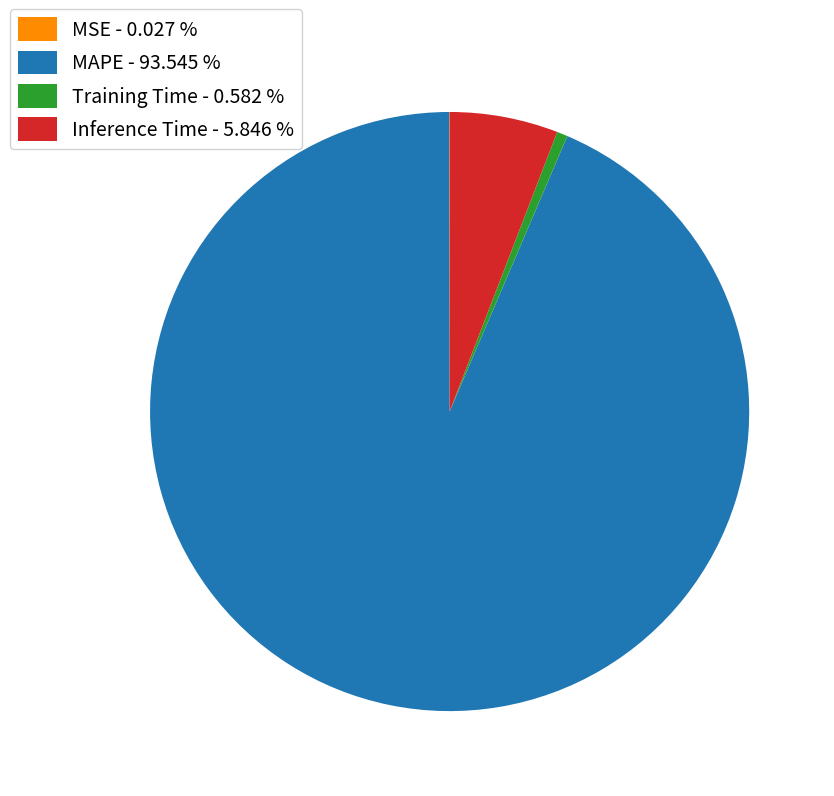

Does Inference Time - 5.846 % represent more than half of the total?

No